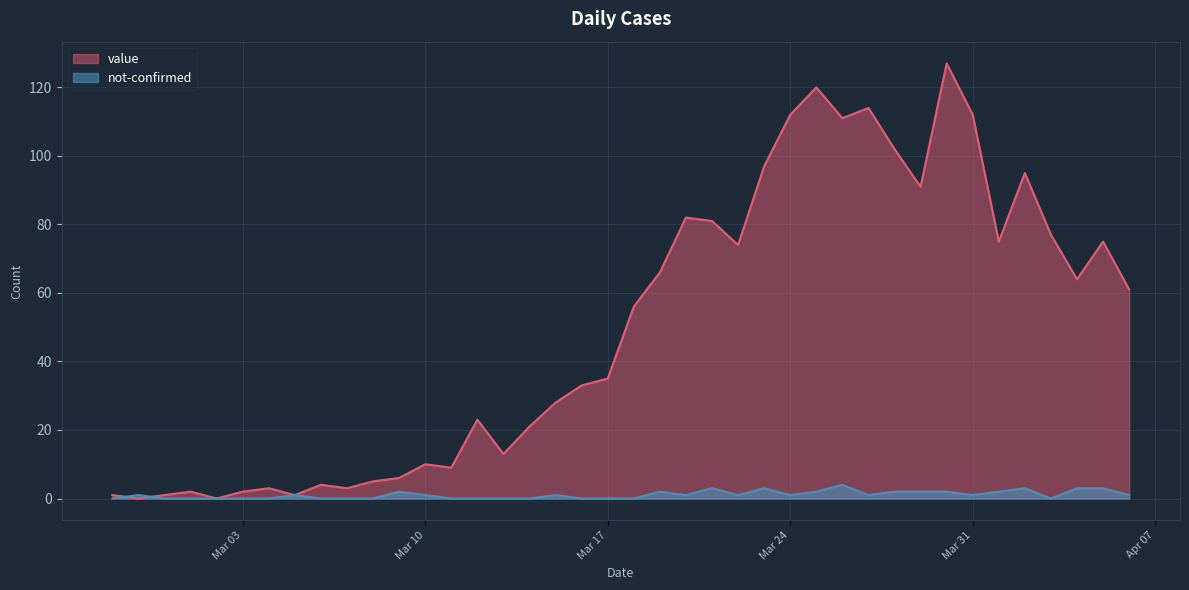

Reading left to right, what are all the values shown in this chart?

value: 1	0	1	2	0	2	3	1	4	3	5	6	10	9	23	13	21	28	33	35	56	66	82	81	74	97	112	120	111	114	102	91	127	112	75	95	77	64	75	61
not-confirmed: 0	1	0	0	0	0	0	1	0	0	0	2	1	0	0	0	0	1	0	0	0	2	1	3	1	3	1	2	4	1	2	2	2	1	2	3	0	3	3	1